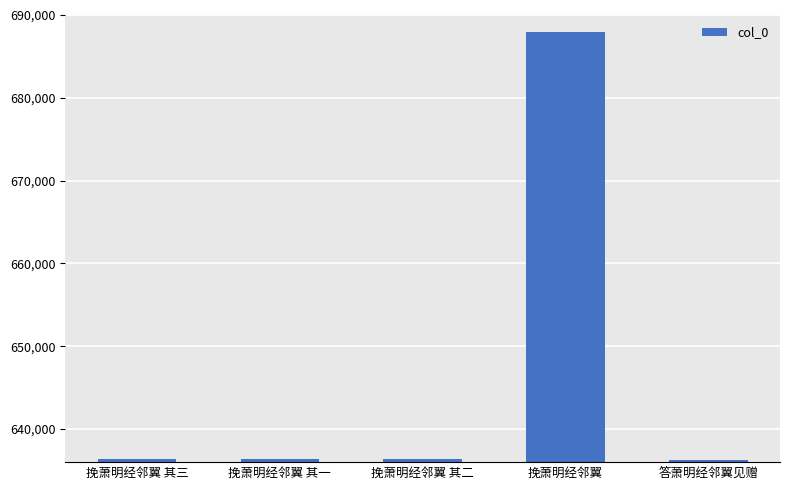

What is the change in value from 挽萧明经邻翼 其二 to 挽萧明经邻翼?

+51627